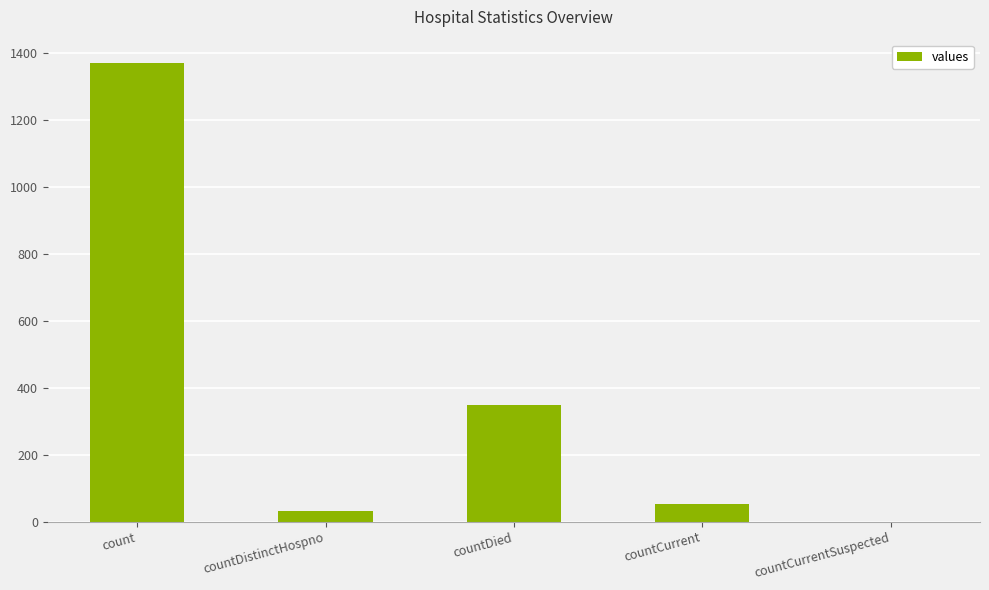

The value at countDied is 349. True or false?

True